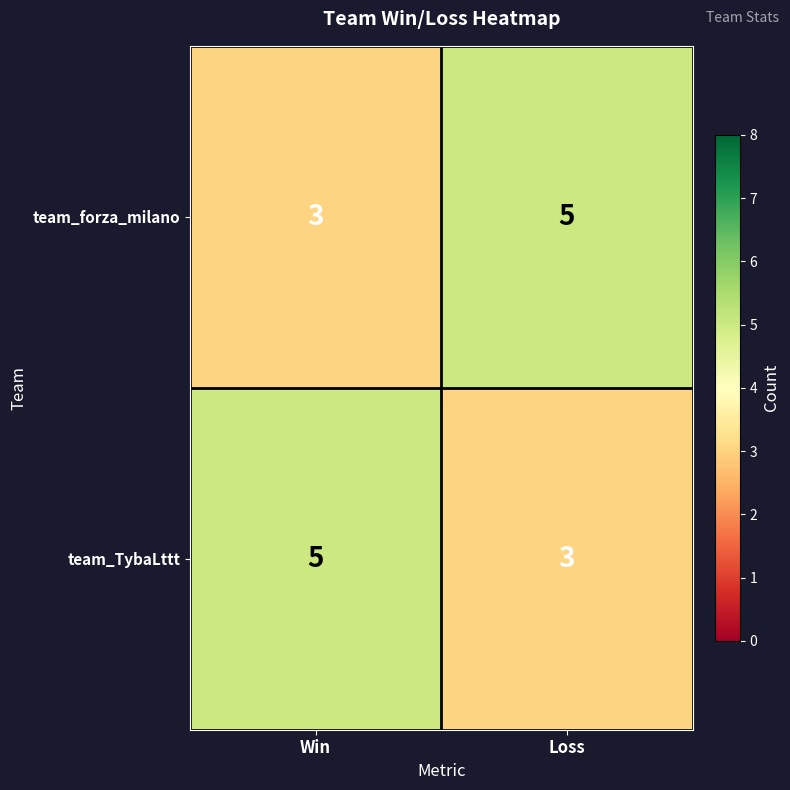

At Win, list the series in order from largest to smallest.

team_TybaLttt, team_forza_milano